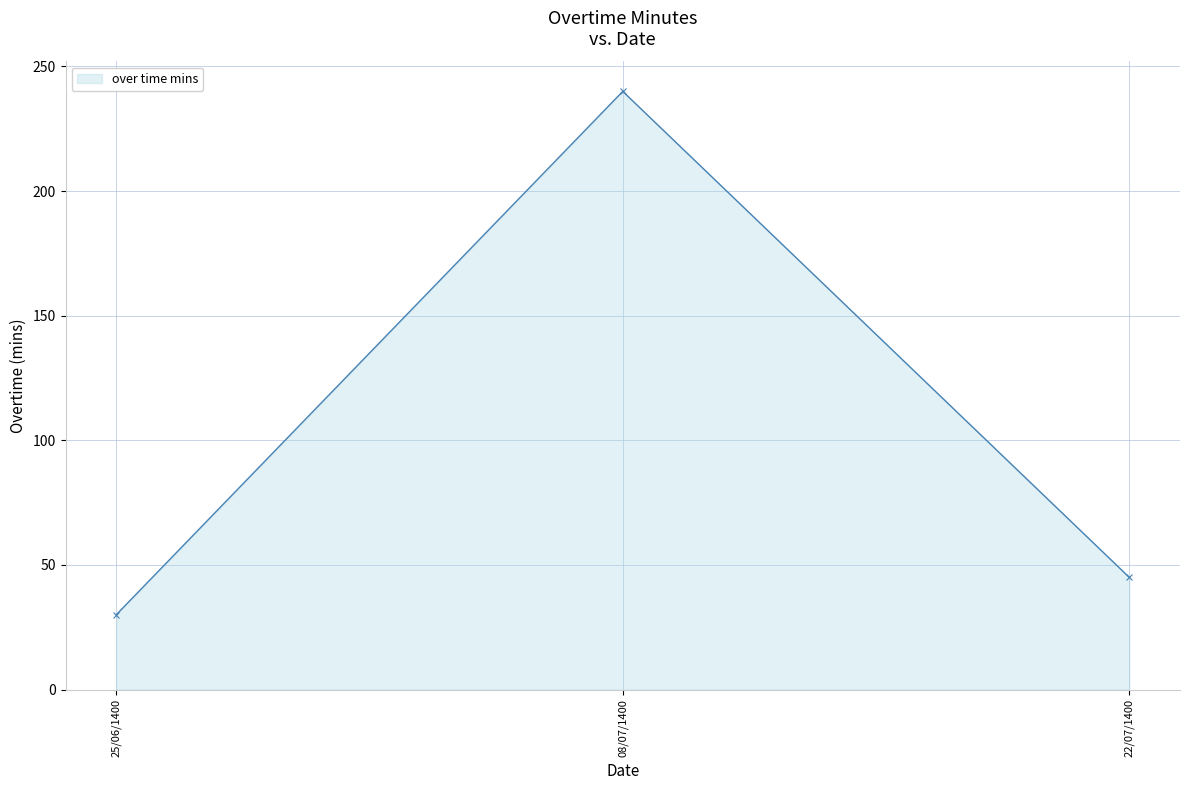

What is the label of the 3rd point from the left?

22/07/1400